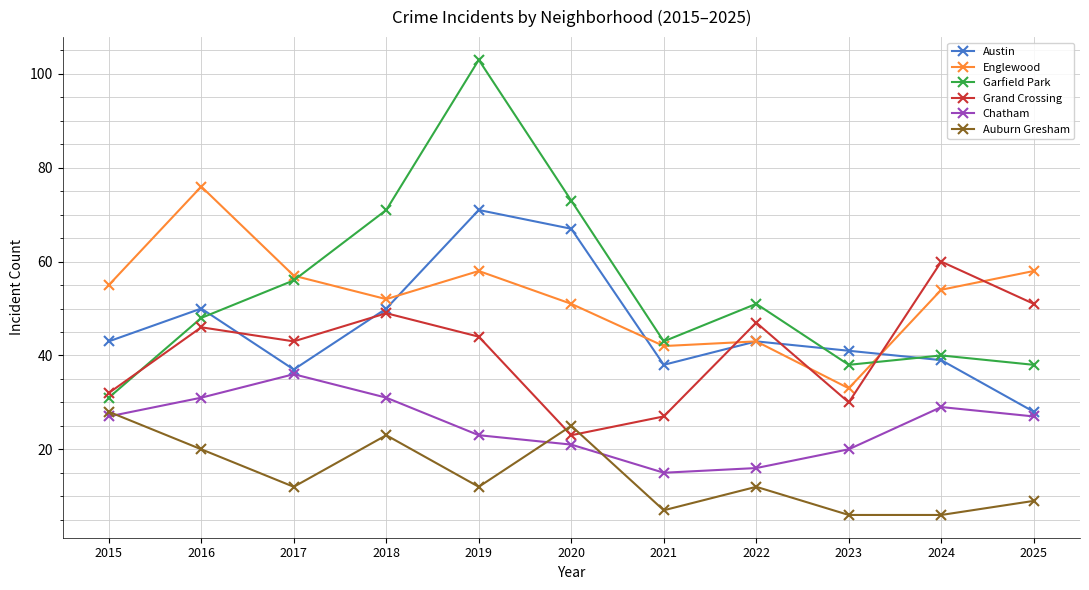

Is the value of Chatham at 2024 greater than the value of Austin at 2024?

No